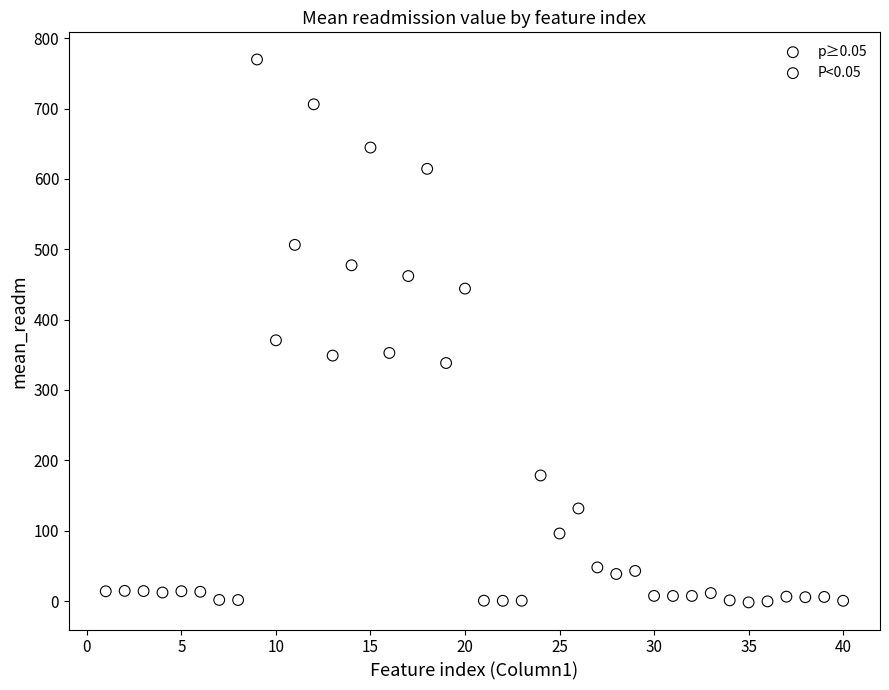

Which series has the largest Y range (max minus min)?

p≥0.05